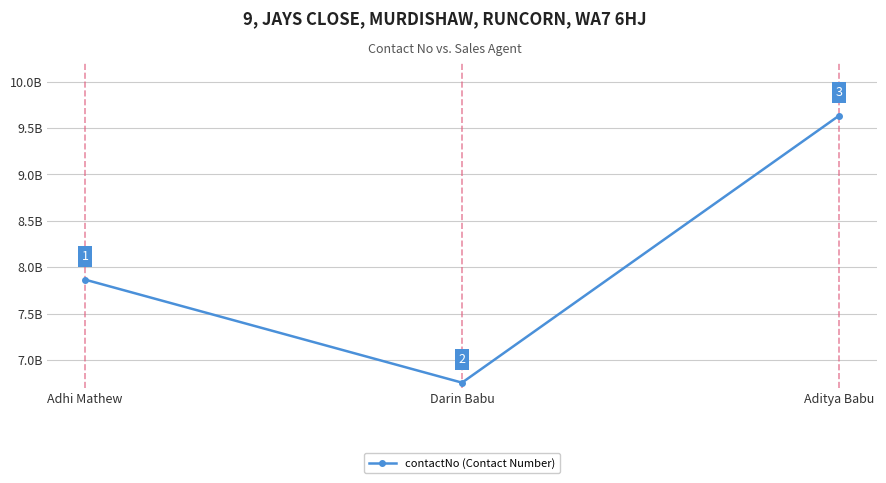

At which category does the chart reach its peak across all series?

Aditya Babu